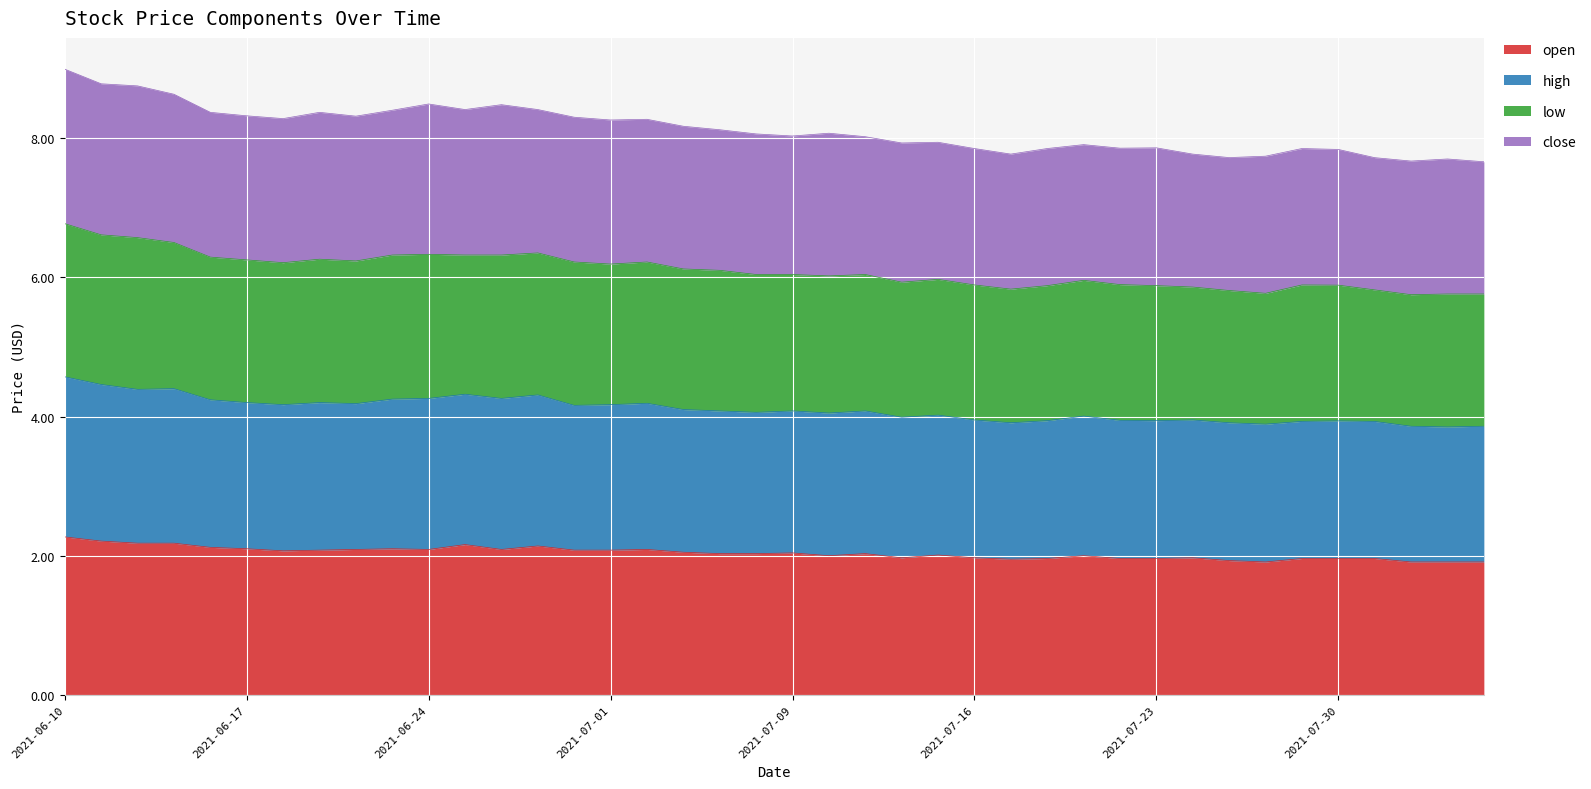

What is the average value of the open series?

2.0